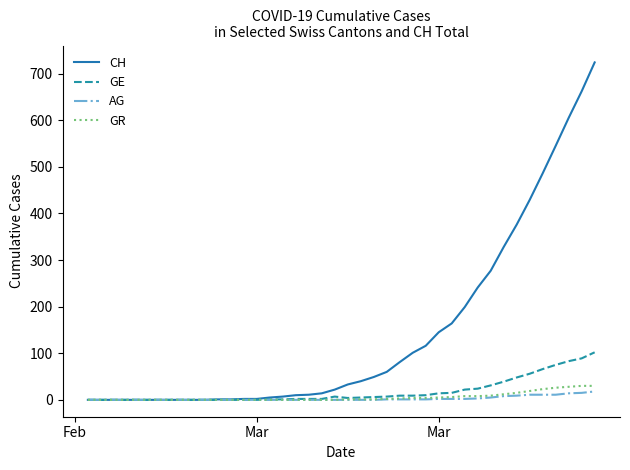

What is the difference between the maximum and minimum values in the GR series?

30